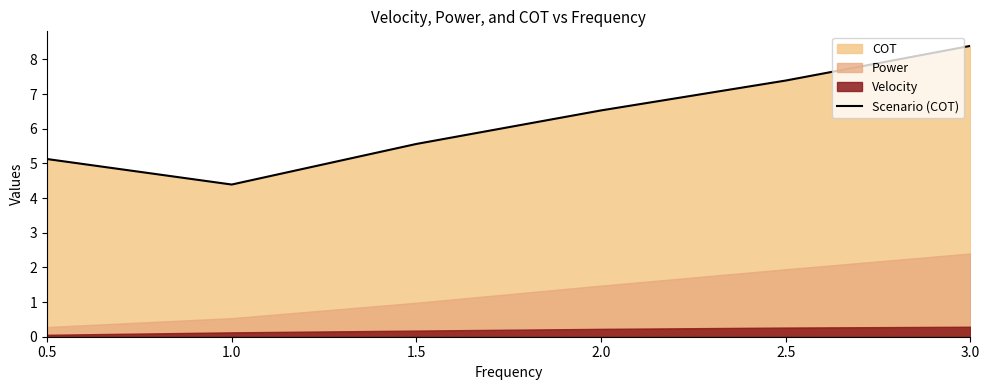

What is the value of the 4th point from the left?

6.5